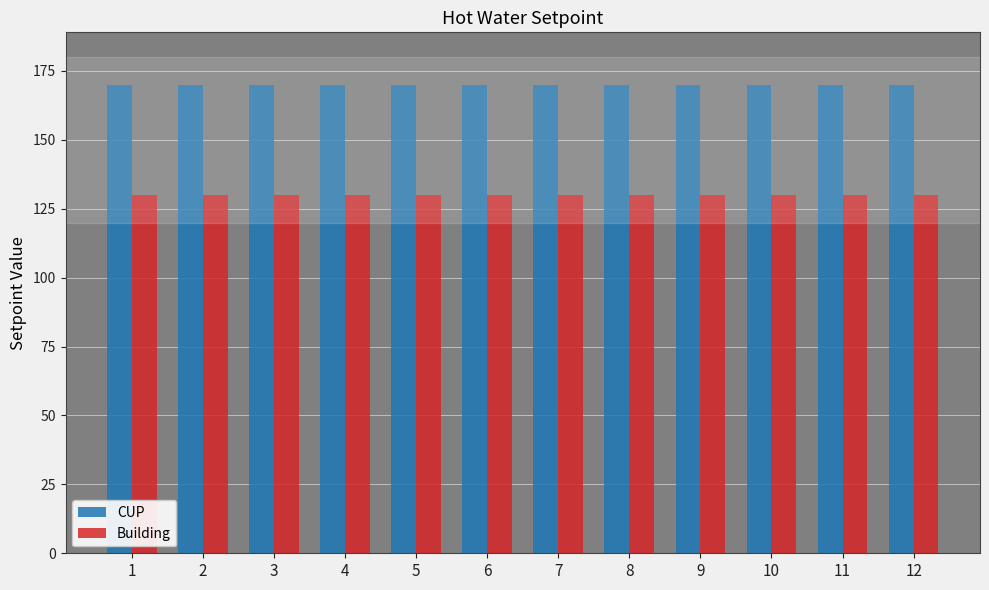

What is the average value of the CUP series?

170